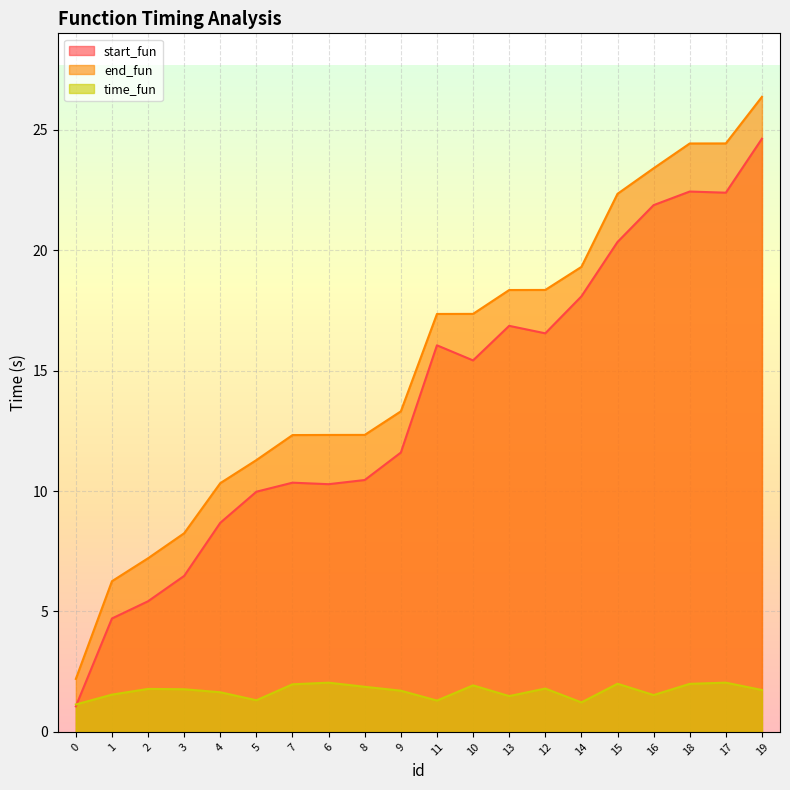

Read the time_fun value at 0.

1.1